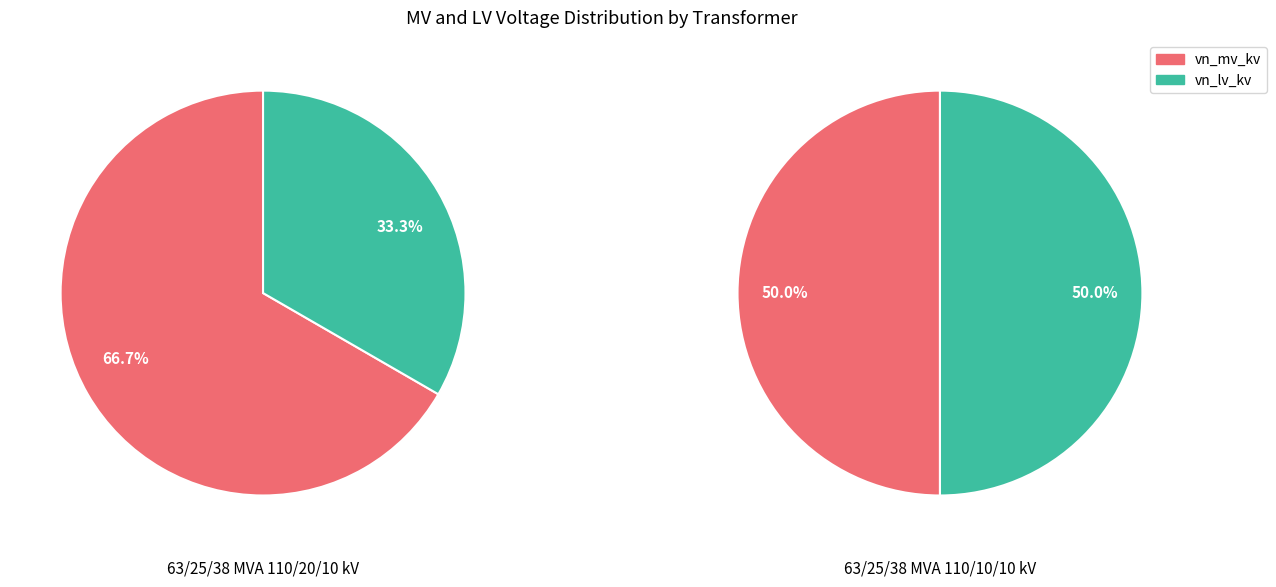

What is the total percentage of 63/25/38 MVA 110/10/10 kV and 63/25/38 MVA 110/20/10 kV?

100.0%